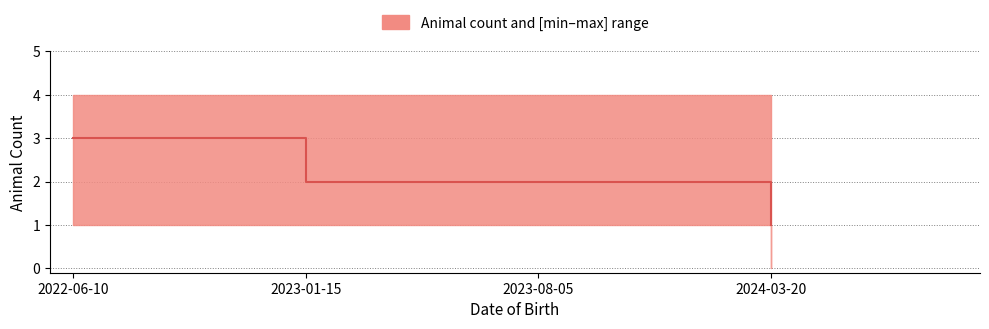

The value at 2023-01-15 is 2. True or false?

True